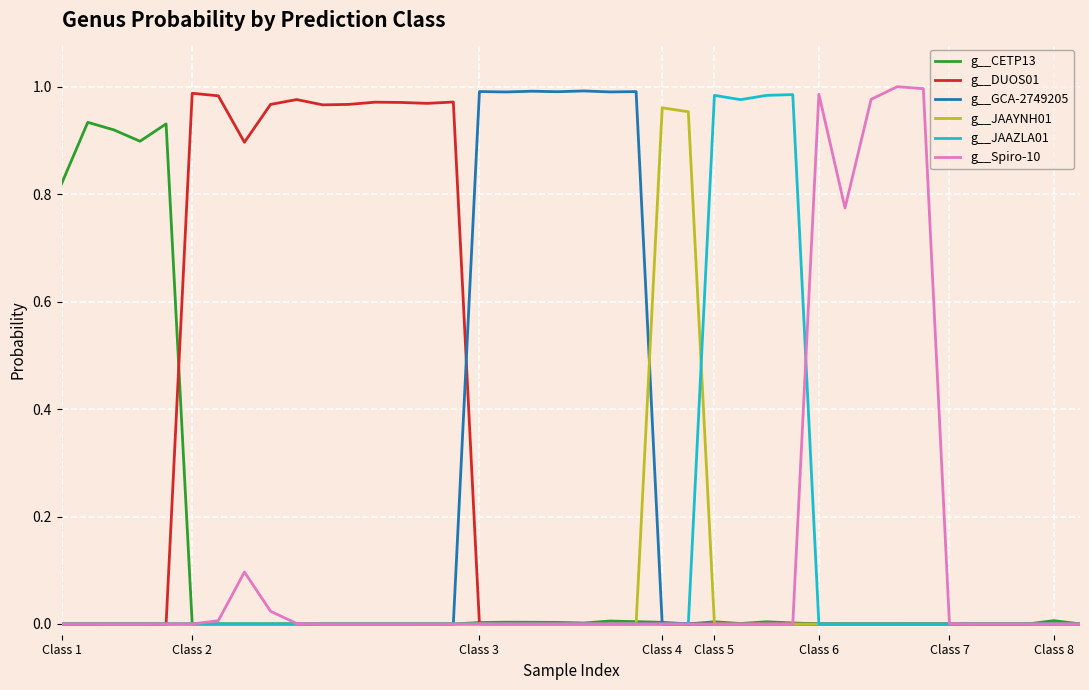

Which series has the largest total across all categories?

g__DUOS01